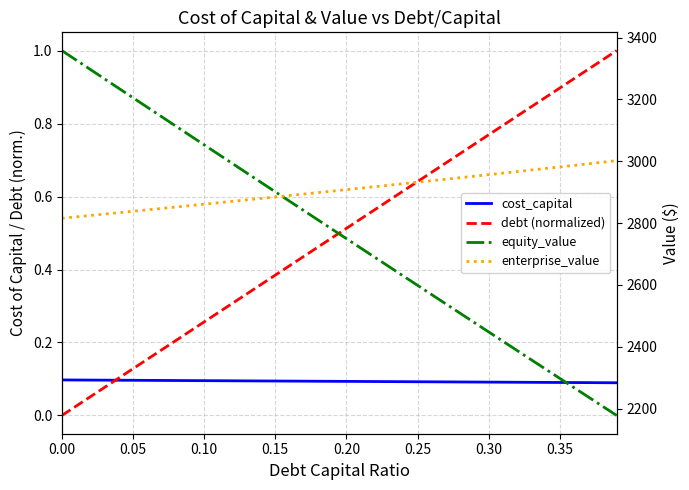

True or false: debt (normalized) has more than 0 points higher than both neighbors.

False